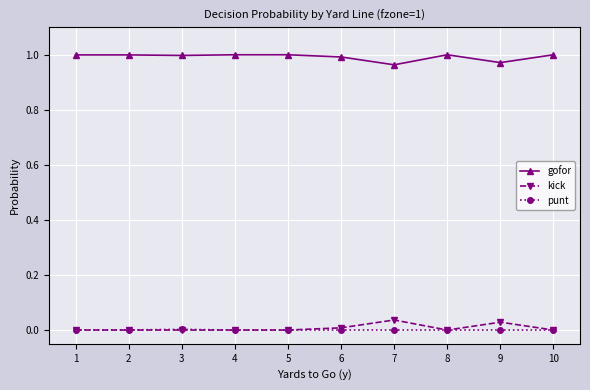

Is it true that gofor equals 0.4 at 2?

False